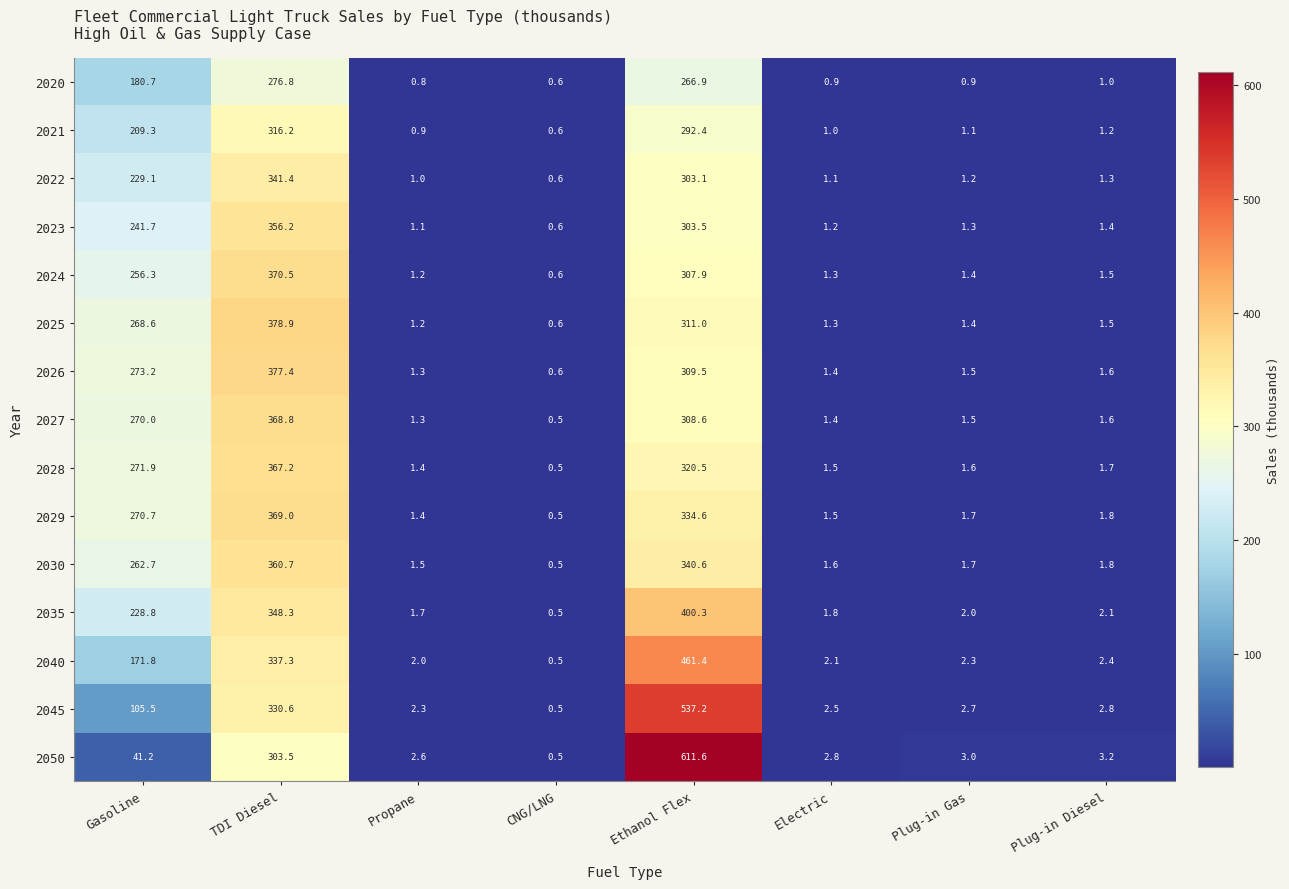

The value of 2035 at Plug-in Diesel is 3.6. True or false?

False